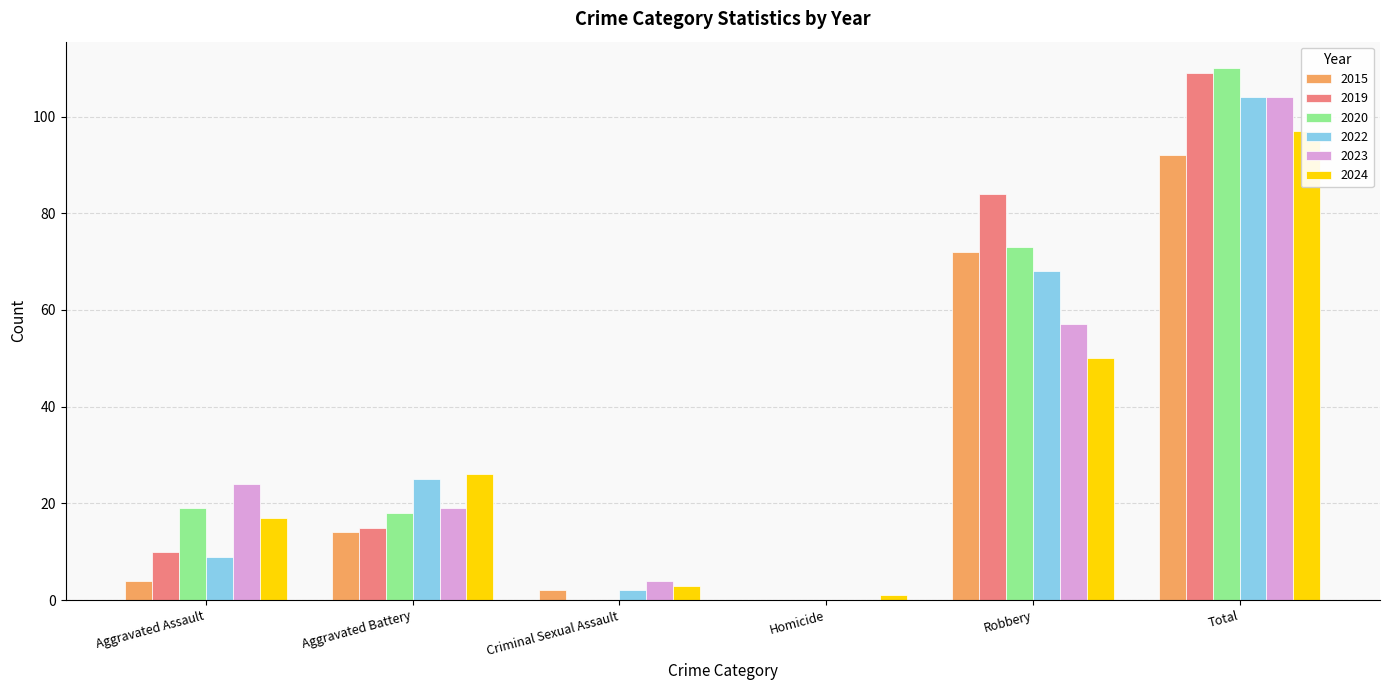

The 2024 series shows 17 at Aggravated Assault. True or false?

True